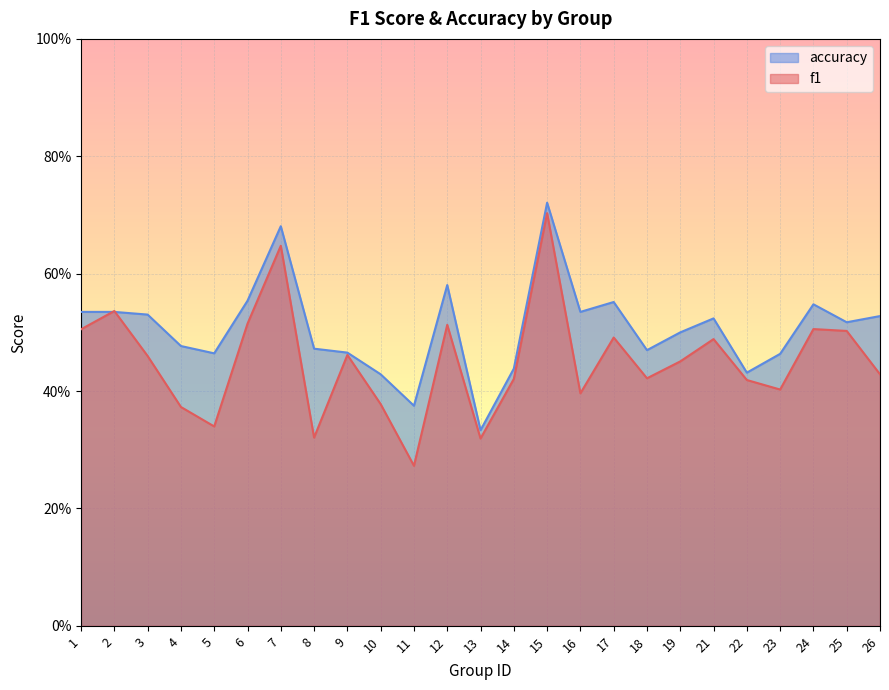

Where do f1 and accuracy first cross each other?

1 and 2